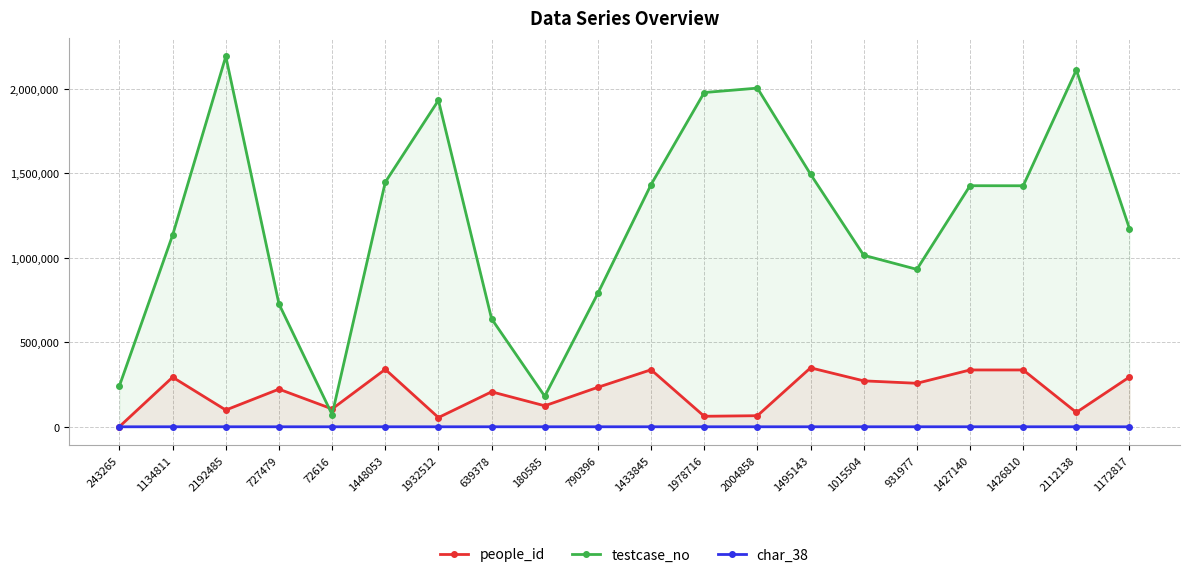

Is it true that people_id equals 99196 at 2192485?

True